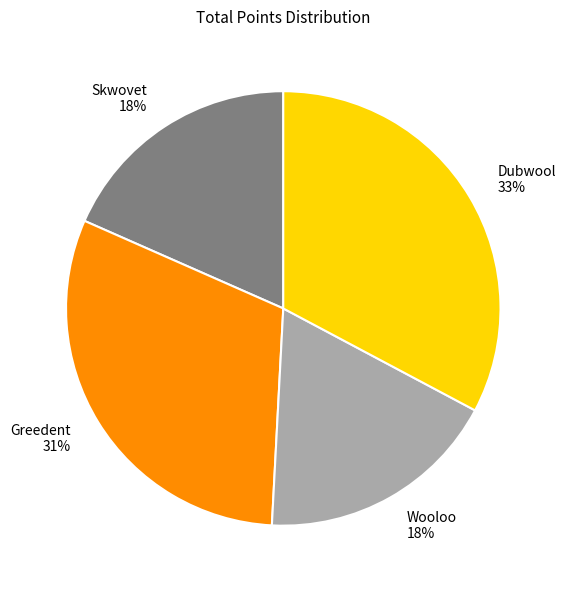

True or false: Greedent accounts for 18% of the total.

False